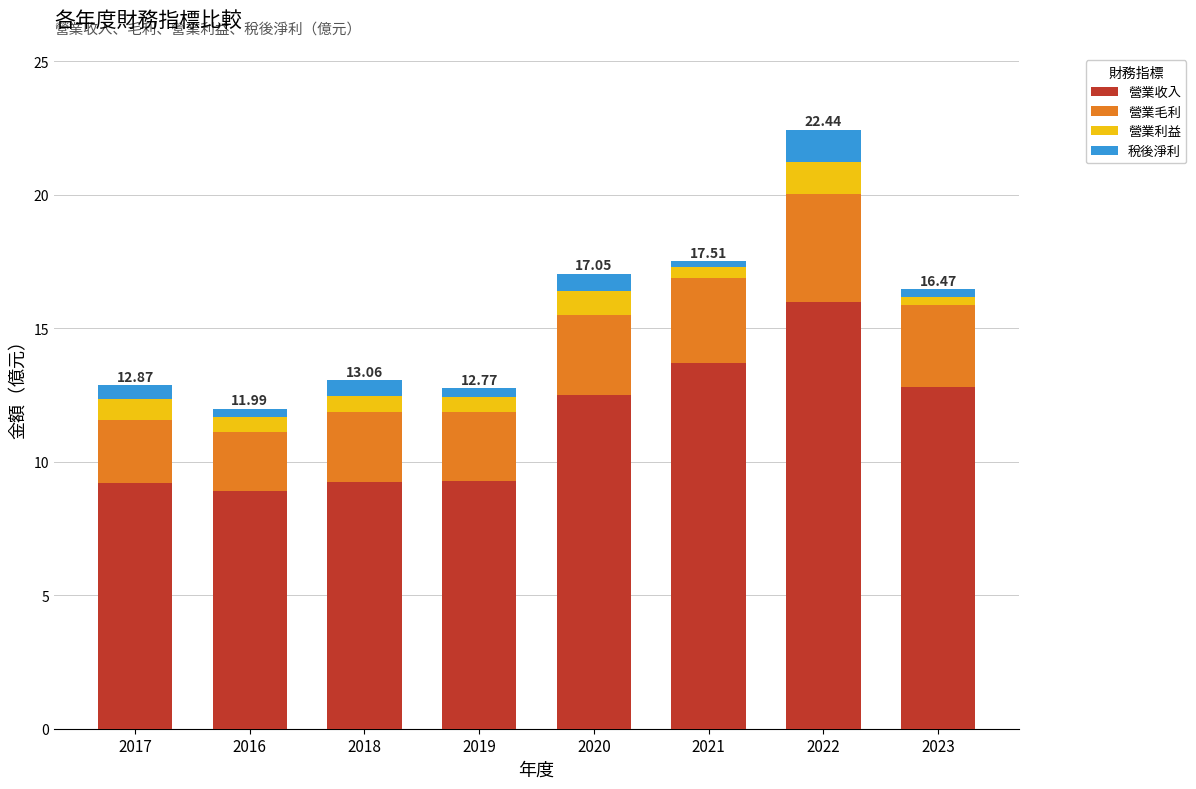

How many data points does each series have?

8